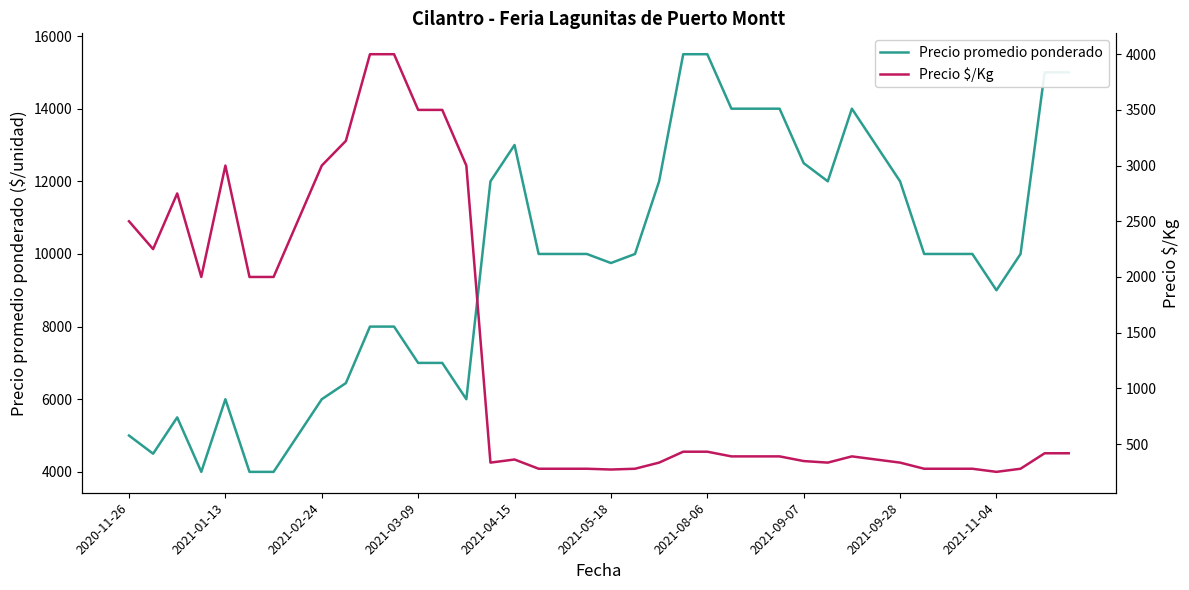

True or false: Precio promedio ponderado and Precio $/Kg intersect in this chart.

False